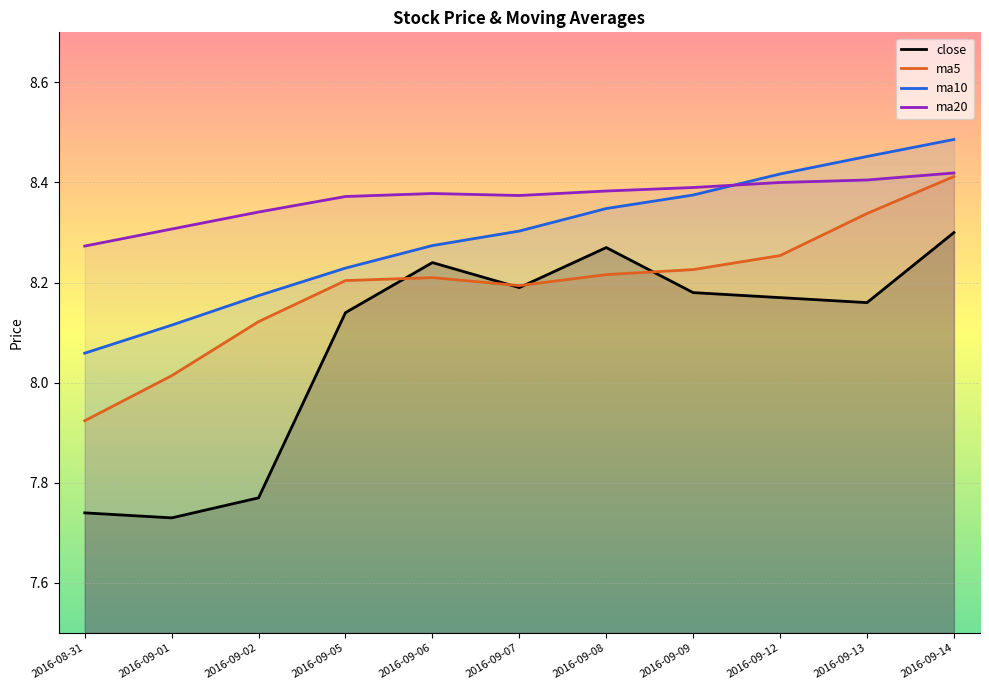

Which series has the largest range (max minus min)?

close